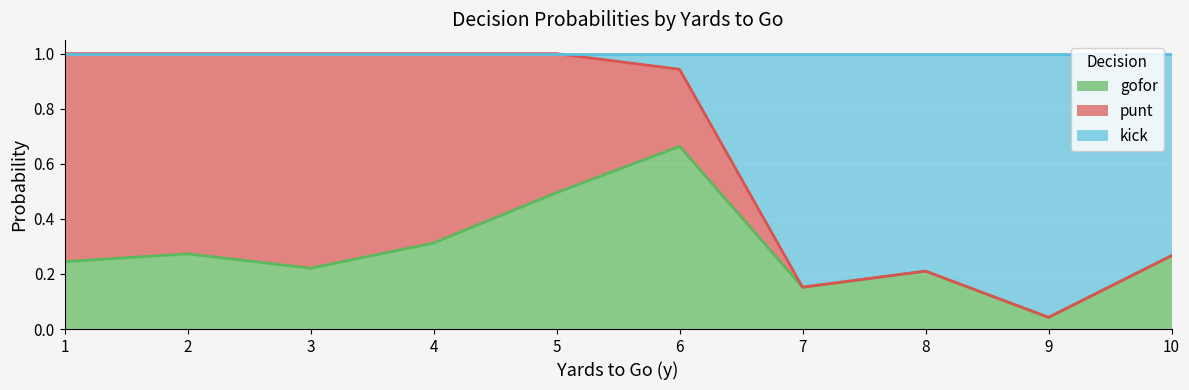

The value of gofor at 8 is 0.1. True or false?

False